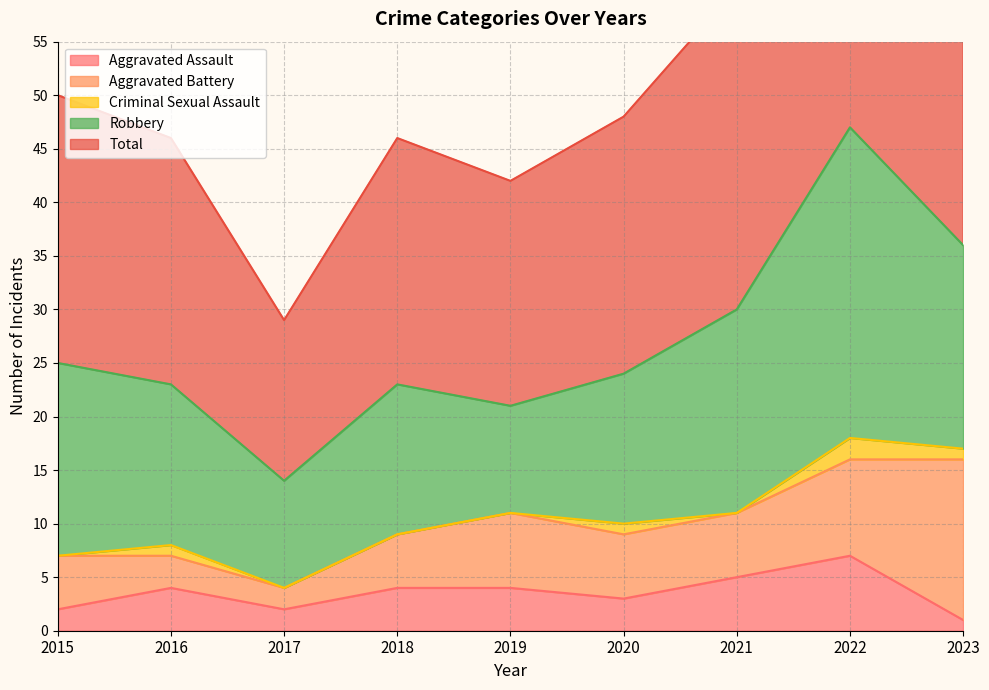

Does the chart have visible grid lines?

Yes